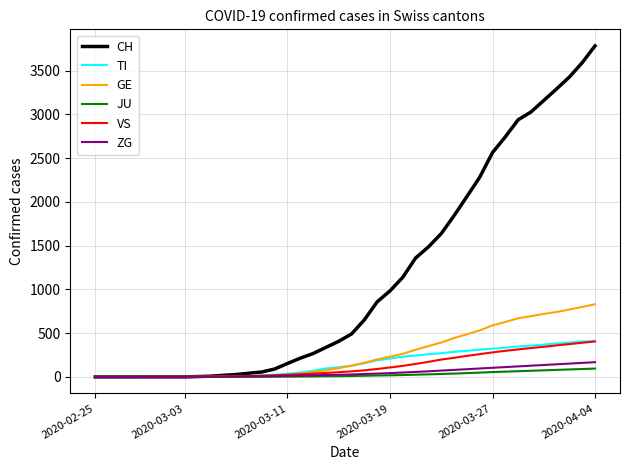

Which series has the largest range (max minus min)?

CH